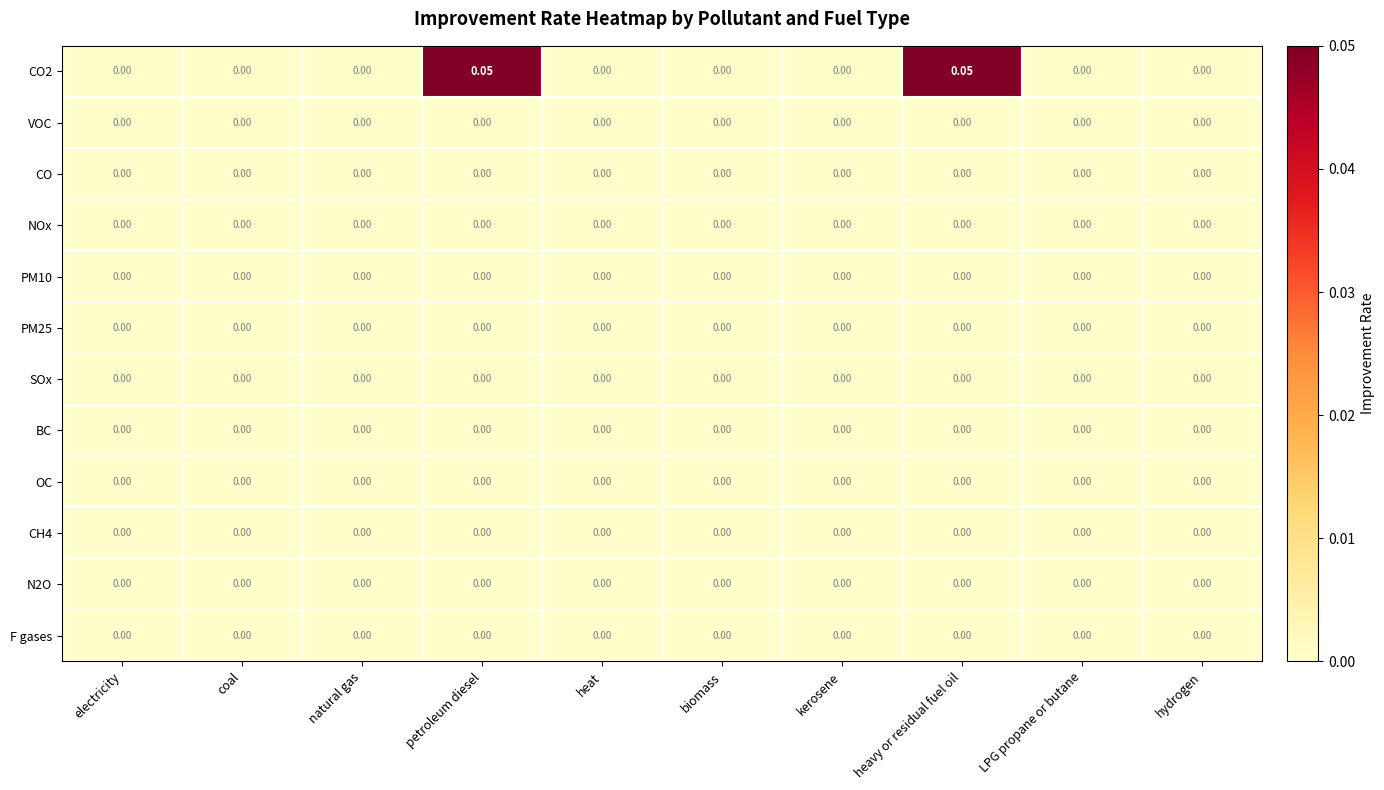

Which label corresponds to the smallest value in the chart?

electricity